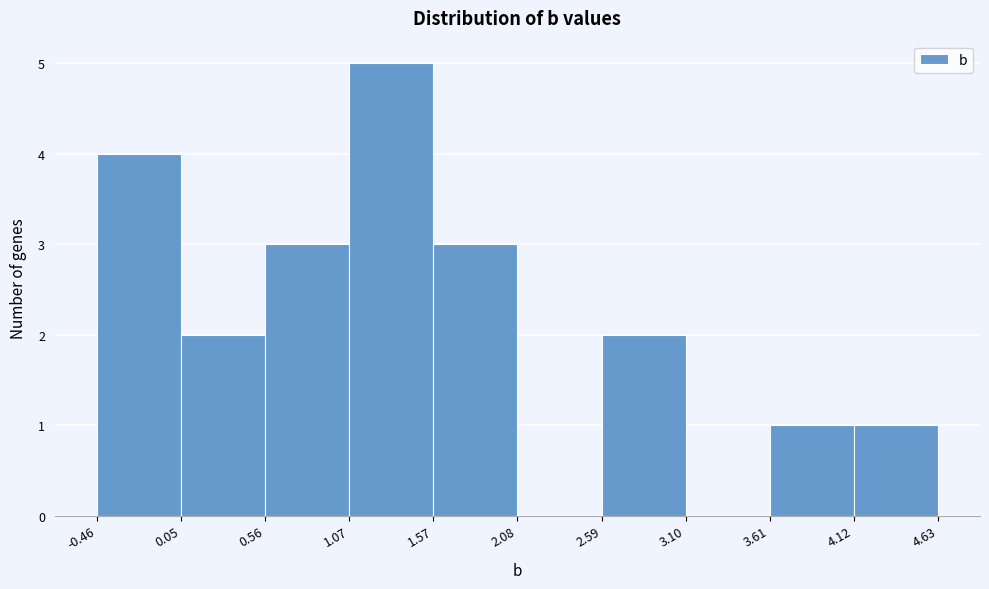

Over which range of the x-axis is the bar tallest?

1.07 to 1.57